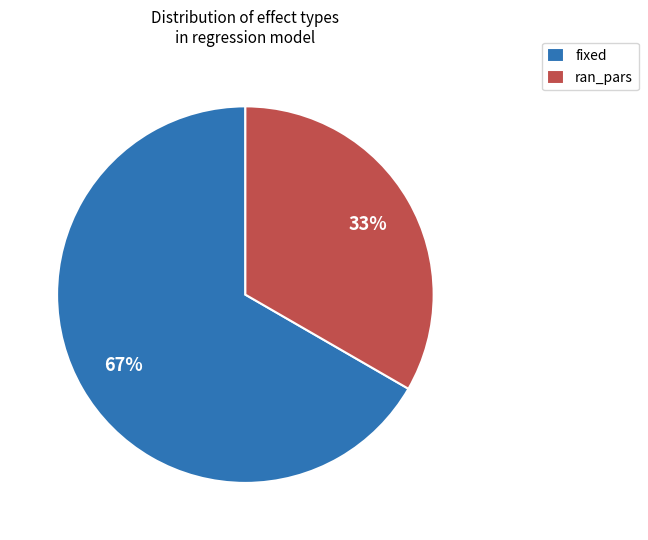

To the nearest percent, what portion does fixed represent?

67%